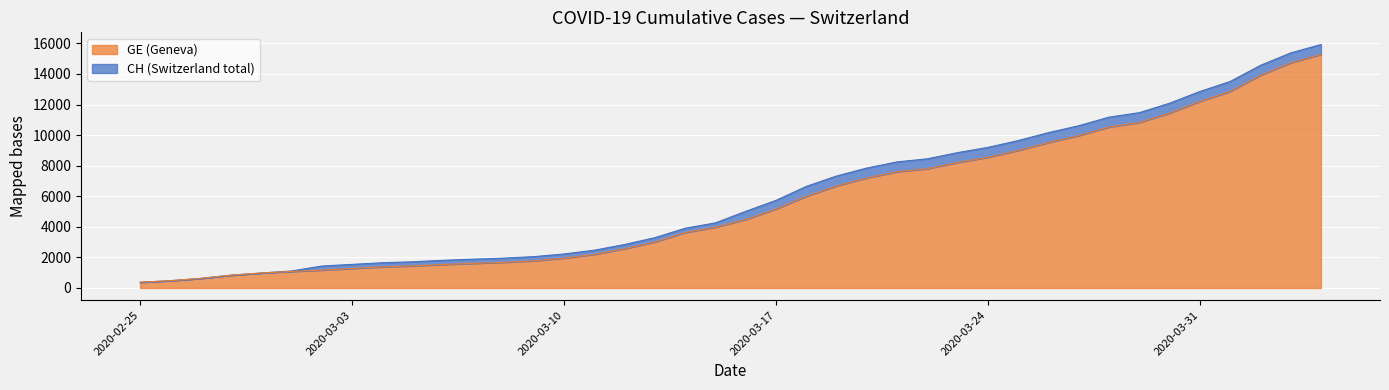

Reading right to left, extract all data points from this chart.

CH: 2020-04-04=15926	2020-04-03=15375	2020-04-02=14561	2020-04-01=13505	2020-03-31=12852	2020-03-30=12086	2020-03-29=11467	2020-03-28=11175	2020-03-27=10613	2020-03-26=10162	2020-03-25=9642	2020-03-24=9196	2020-03-23=8855	2020-03-22=8449	2020-03-21=8249	2020-03-20=7847	2020-03-19=7323	2020-03-18=6644	2020-03-17=5731	2020-03-16=5012	2020-03-15=4259	2020-03-14=3908	2020-03-13=3291	2020-03-12=2845	2020-03-11=2472	2020-03-10=2226	2020-03-09=2051	2020-03-08=1952	2020-03-07=1885	2020-03-06=1809	2020-03-05=1715	2020-03-04=1652	2020-03-03=1544	2020-03-02=1436	2020-03-01=1113	2020-02-29=981	2020-02-28=840	2020-02-27=630	2020-02-26=479	2020-02-25=375
GE: 2020-04-04=15284	2020-04-03=14733	2020-04-02=13919	2020-04-01=12863	2020-03-31=12210	2020-03-30=11444	2020-03-29=10825	2020-03-28=10533	2020-03-27=9971	2020-03-26=9520	2020-03-25=9000	2020-03-24=8554	2020-03-23=8213	2020-03-22=7807	2020-03-21=7607	2020-03-20=7205	2020-03-19=6681	2020-03-18=6002	2020-03-17=5174	2020-03-16=4485	2020-03-15=3978	2020-03-14=3627	2020-03-13=3010	2020-03-12=2574	2020-03-11=2201	2020-03-10=1955	2020-03-09=1780	2020-03-08=1681	2020-03-07=1614	2020-03-06=1538	2020-03-05=1447	2020-03-04=1384	2020-03-03=1278	2020-03-02=1171	2020-03-01=1083	2020-02-29=981	2020-02-28=840	2020-02-27=630	2020-02-26=479	2020-02-25=375